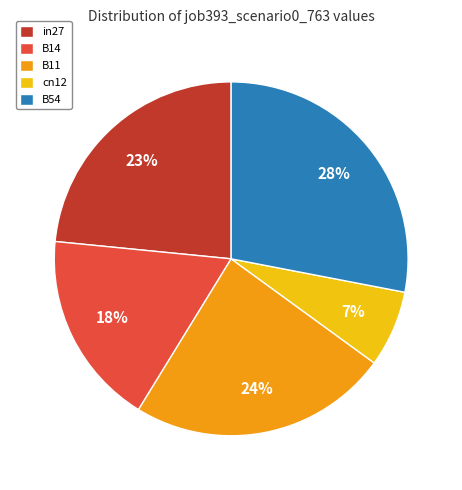

How many slices are in this pie chart?

5